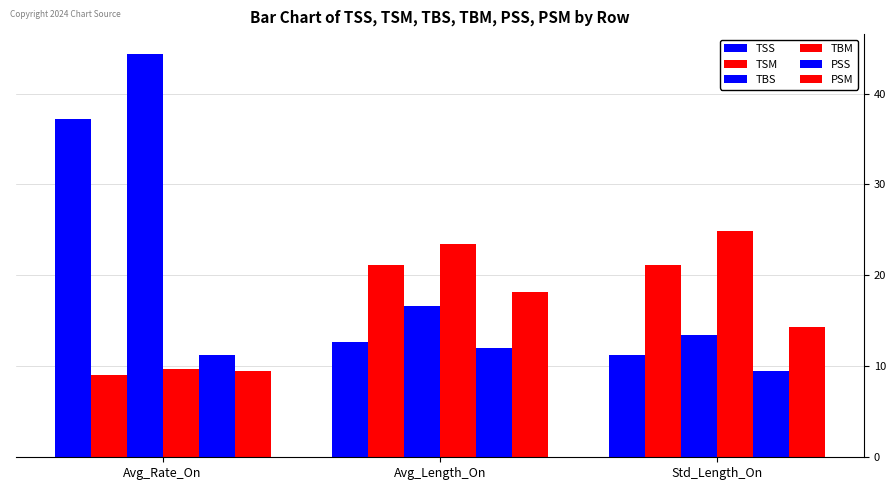

How many data points does each series have?

3